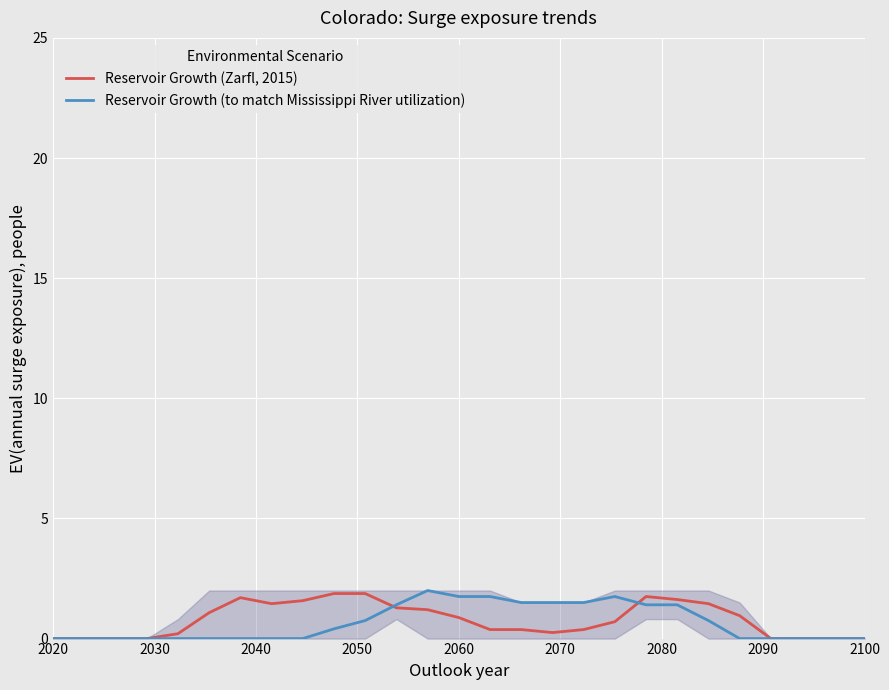

How many times do Reservoir Growth (Zarfl, 2015) and Reservoir Growth (to match Mississippi River utilization) cross each other?

2